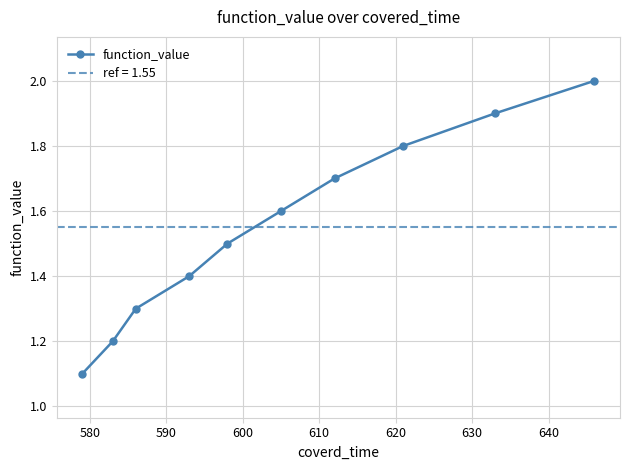

What is the highest value of the function_value series?

2.0